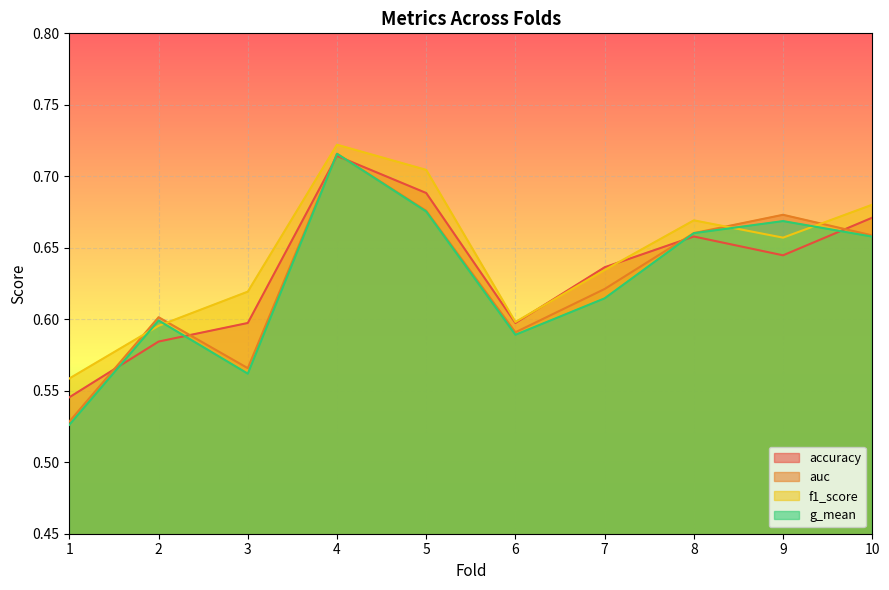

Which label corresponds to the largest value in the chart?

4